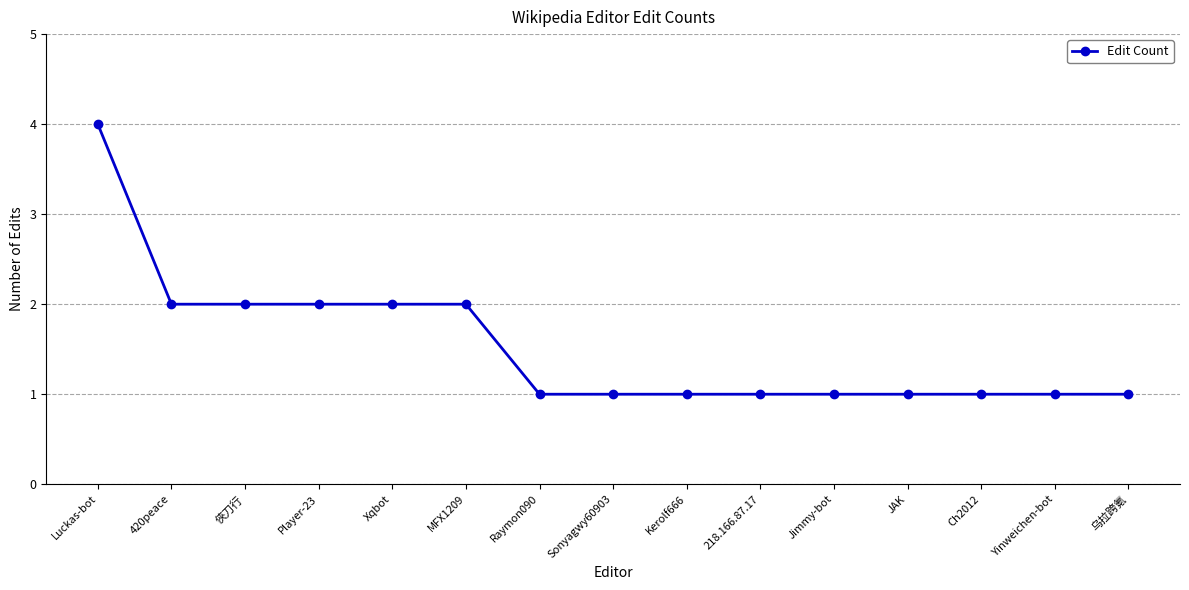

What is the sum of the values at Xqbot and Raymon090?

3